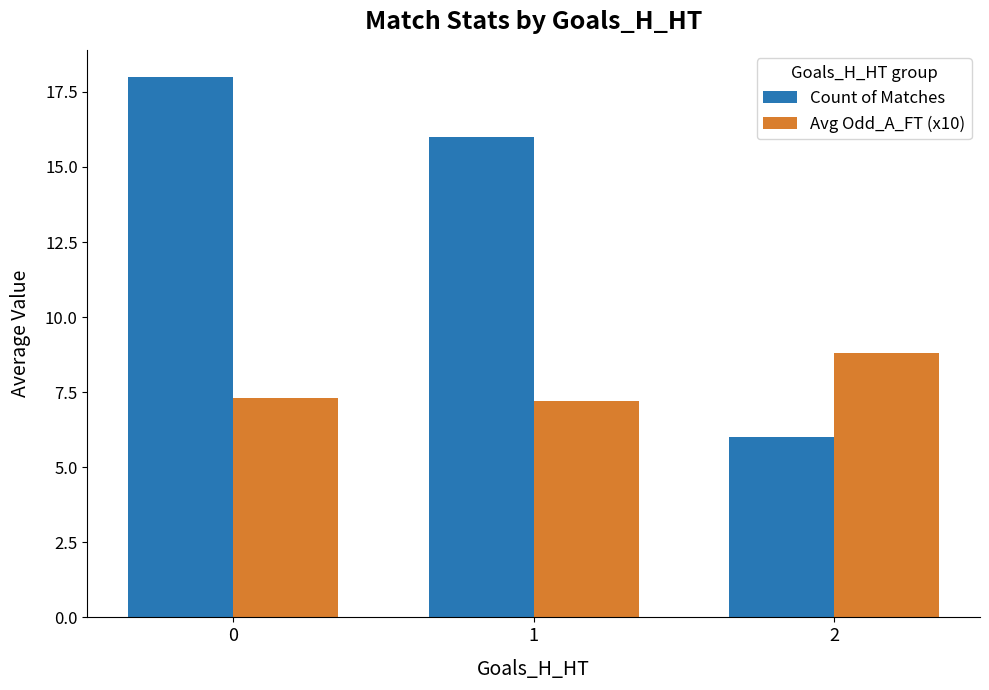

Reading left to right, extract all data points from this chart.

Count of Matches: 18.0	16.0	6.0
Avg Odd_A_FT (x10): 7.3	7.2	8.8